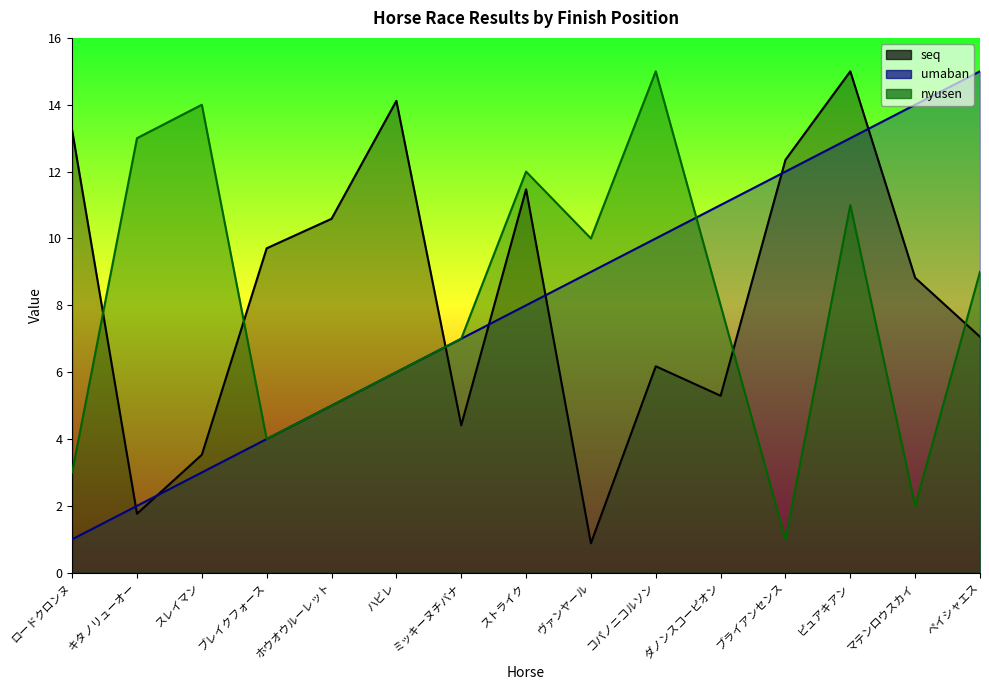

At which label does seq reach its peak?

ピュアキアン